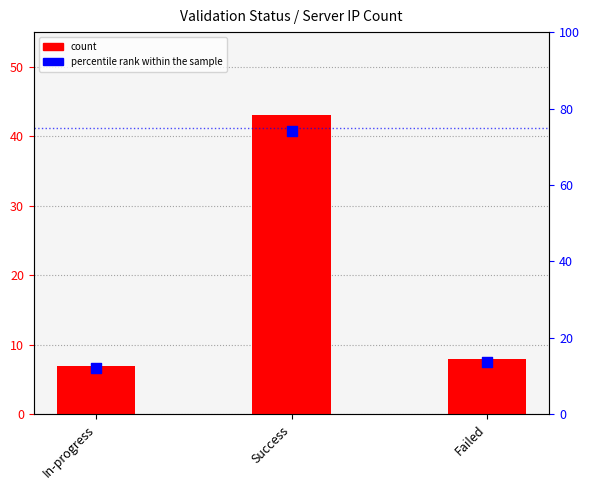

Which series contains the lowest Y value?

count